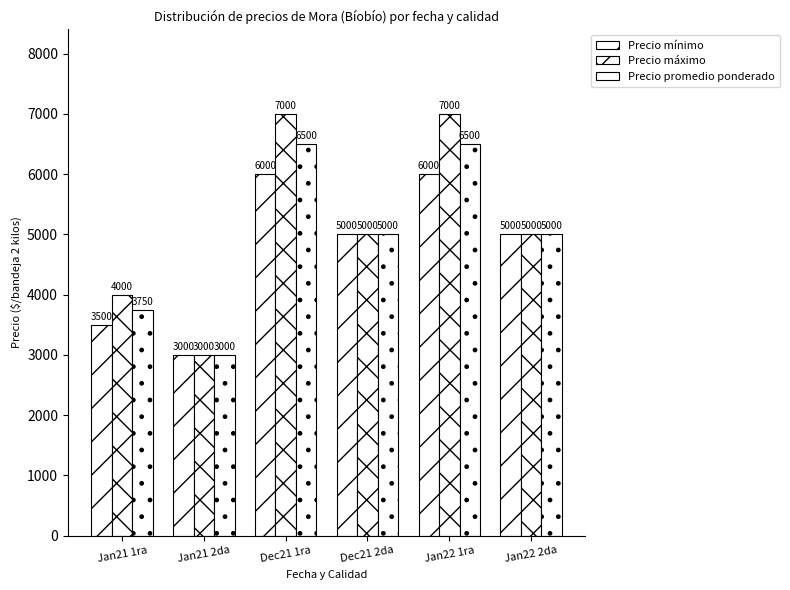

How many bars are there in total?

18